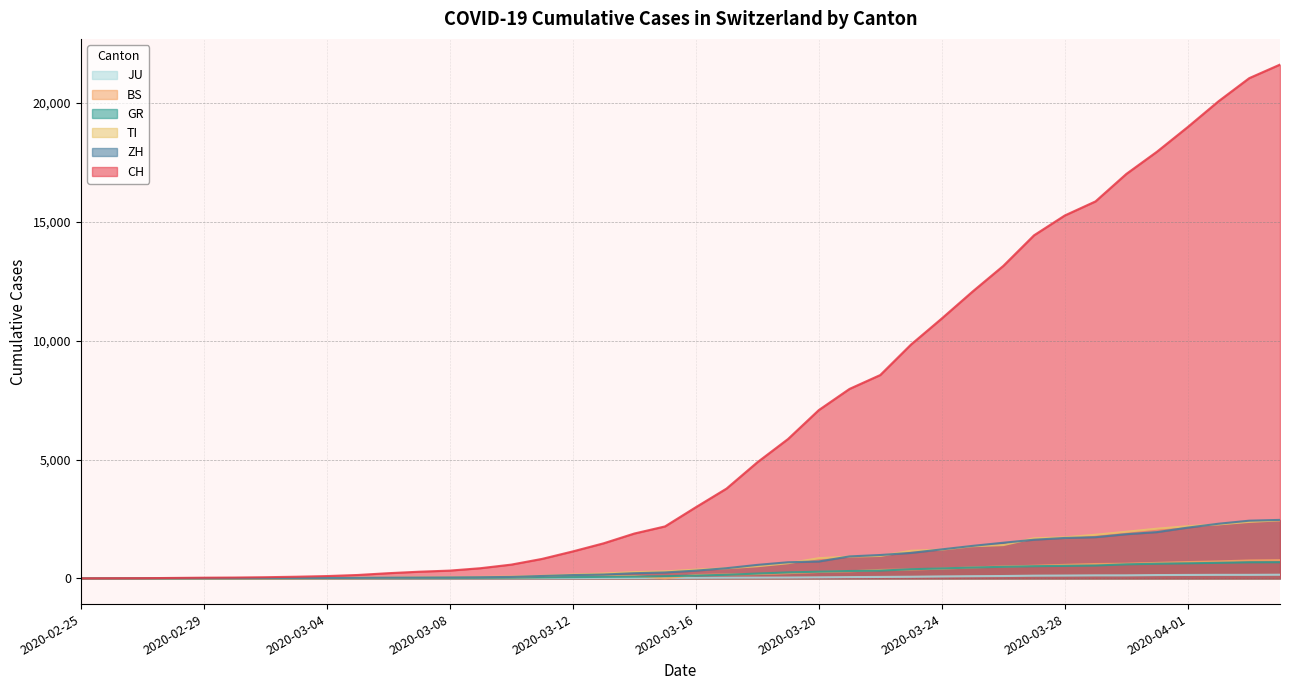

What is the label of the 36th point from the left?

2020-03-31